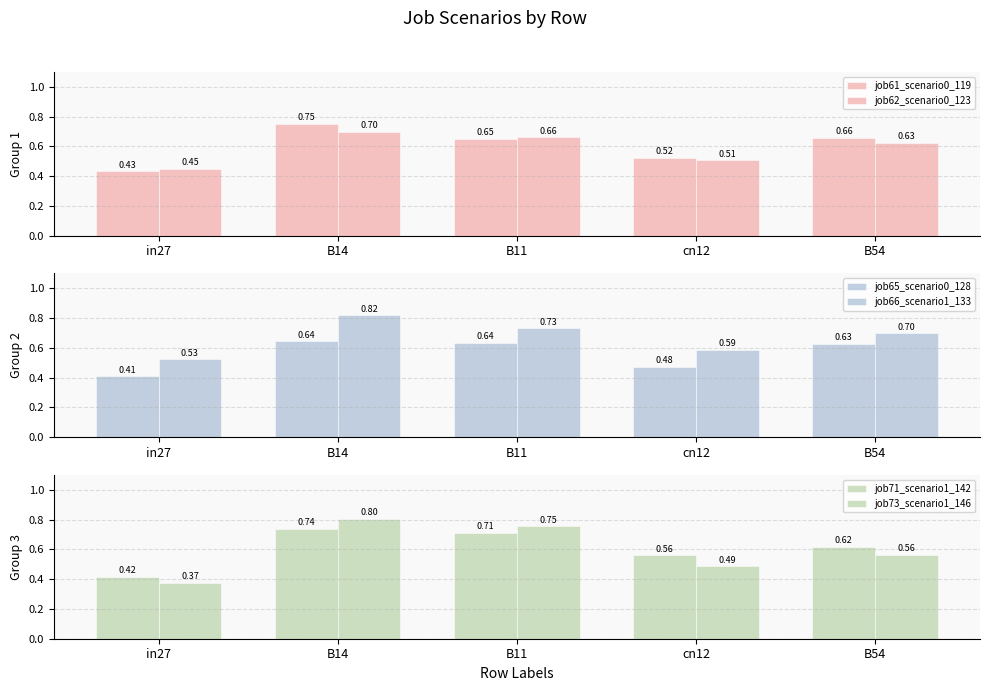

What is the sum of the job61_scenario0_119 values at in27 and cn12?

1.0